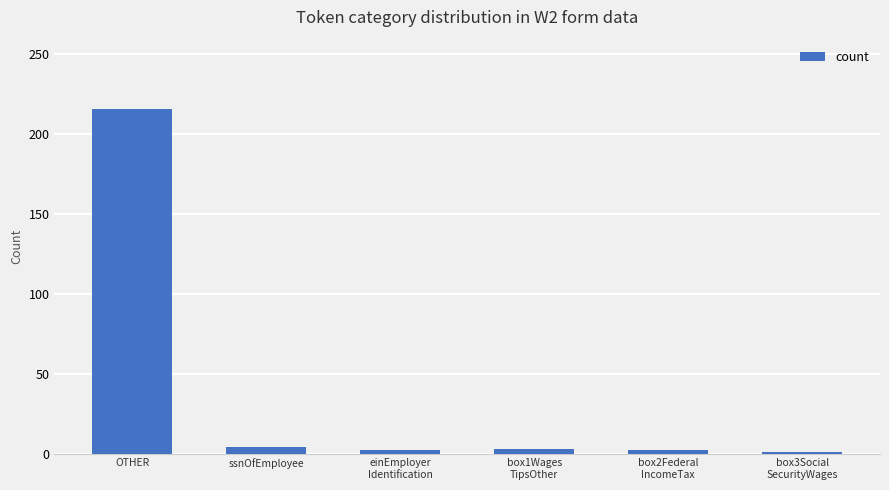

What is the smallest value displayed?

1